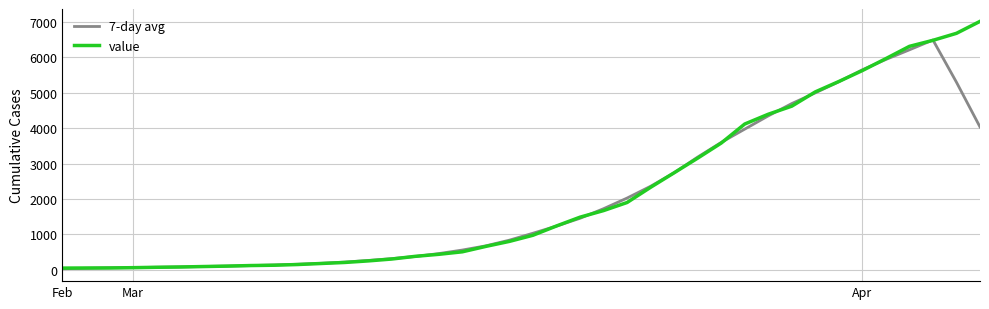

What is the greatest value displayed?

7014.0